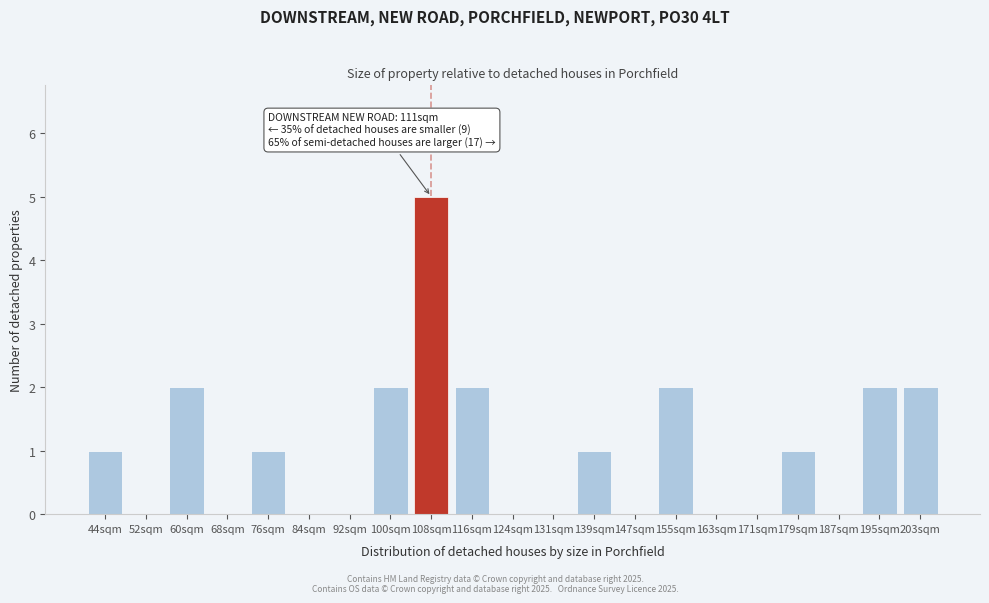

Reading left to right, extract all data points from this chart.

44sqm=1	52sqm=0	60sqm=2	68sqm=0	76sqm=1	84sqm=0	92sqm=0	100sqm=2	108sqm=5	116sqm=2	124sqm=0	131sqm=0	139sqm=1	147sqm=0	155sqm=2	163sqm=0	171sqm=0	179sqm=1	187sqm=0	195sqm=2	203sqm=2